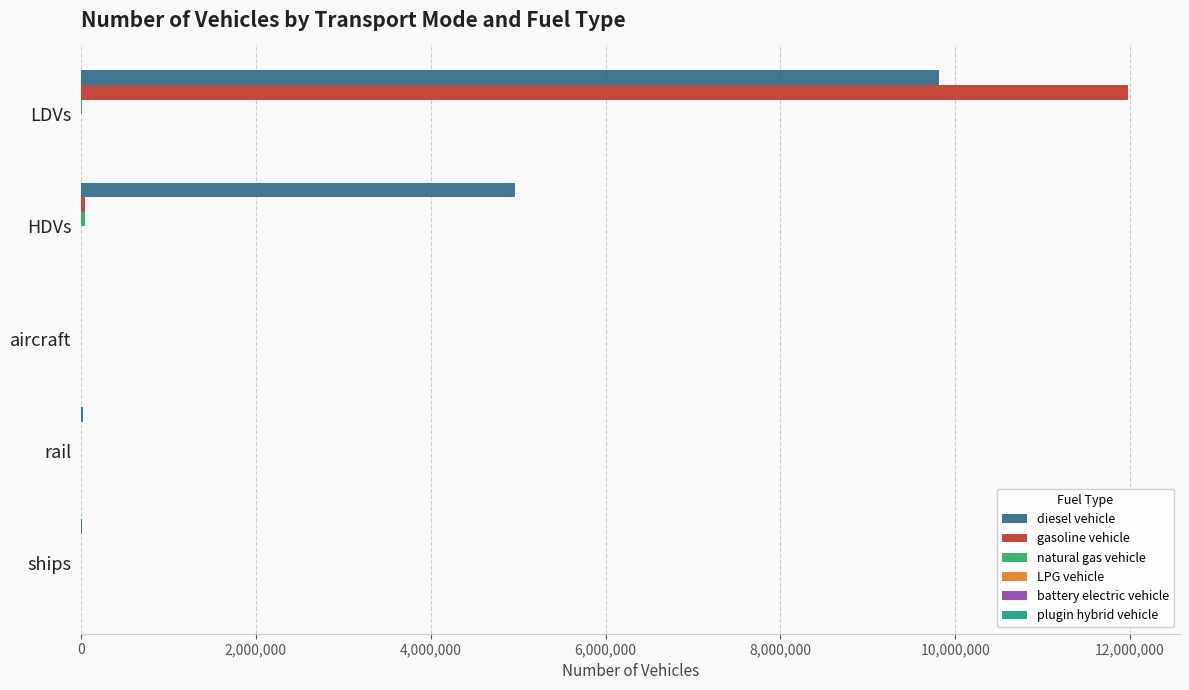

Is it true that diesel vehicle equals 1084132.7 at HDVs?

False